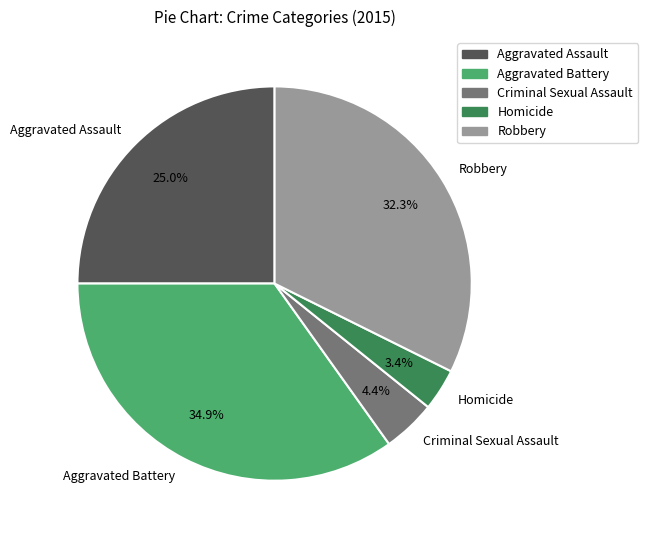

What percentage is the Robbery slice, to the nearest percent?

32%